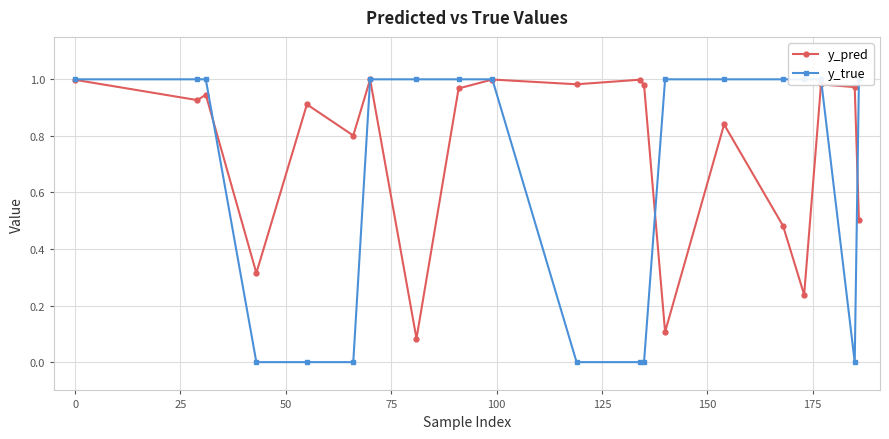

Which series has the largest total across all categories?

y_pred